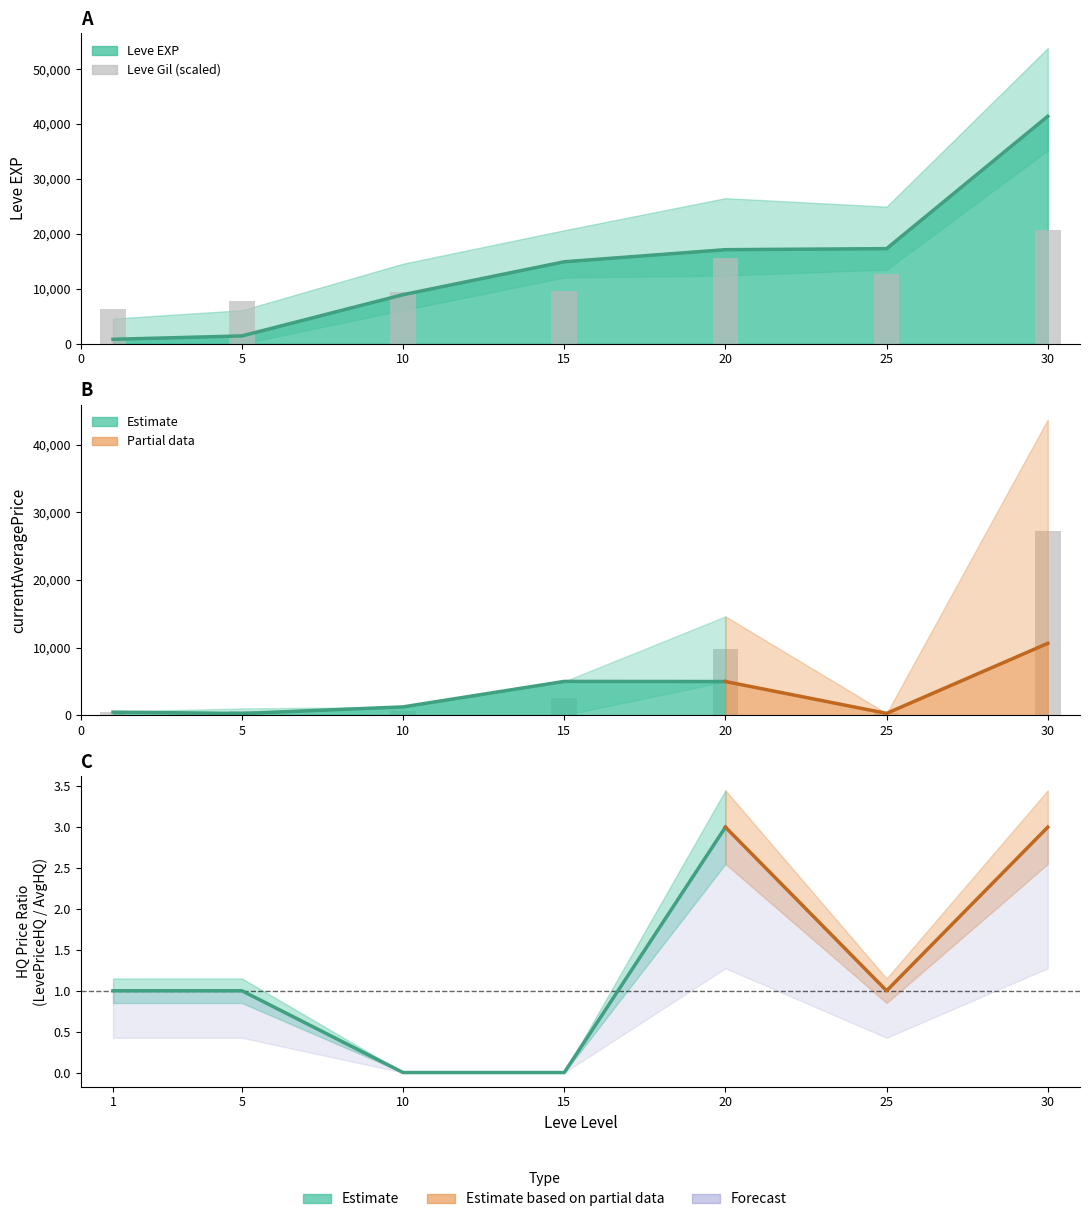

Between 5 and 10, which is larger?

10